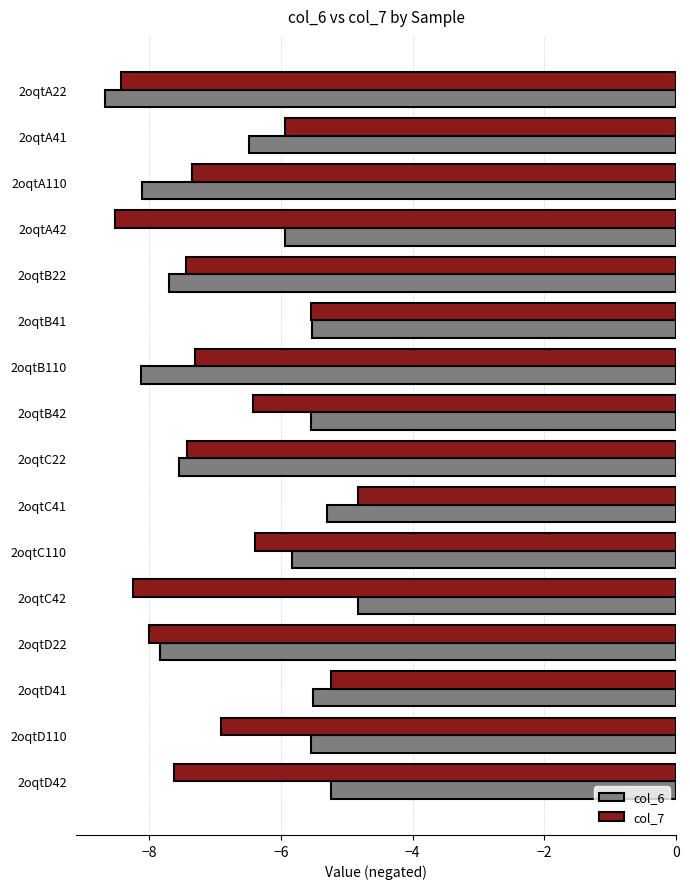

At which category is the sum across all series the highest?

2oqtC41